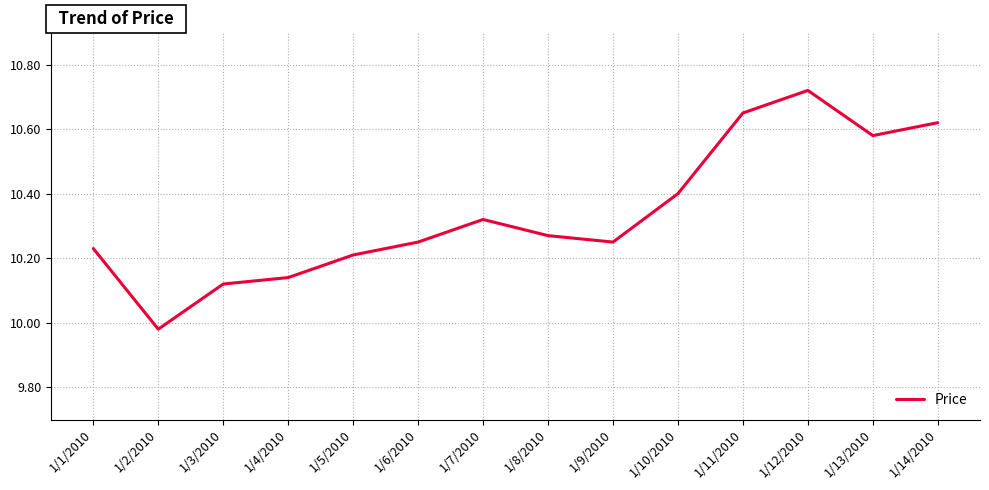

Which label corresponds to the smallest value in the chart?

1/2/2010